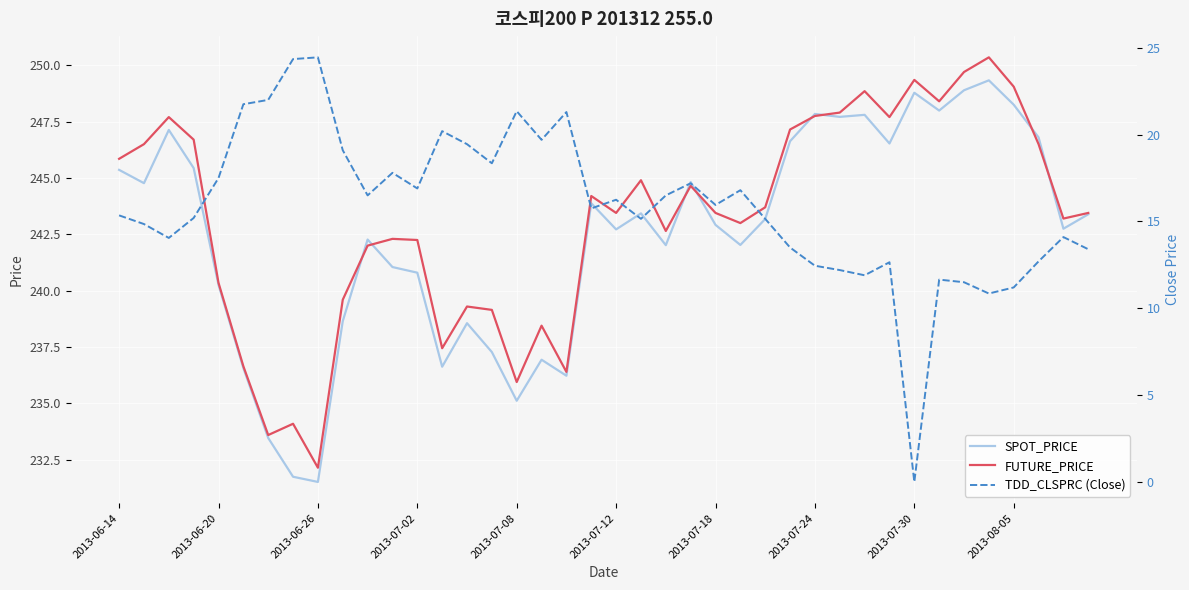

Where is SPOT_PRICE nearest to the value 240?

2013-06-20